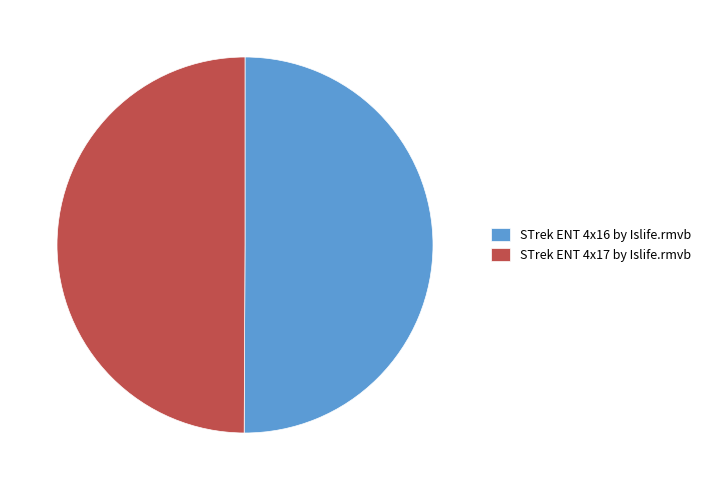

Is it true that STrek ENT 4x17 by Islife.rmvb is 44% of the pie?

False